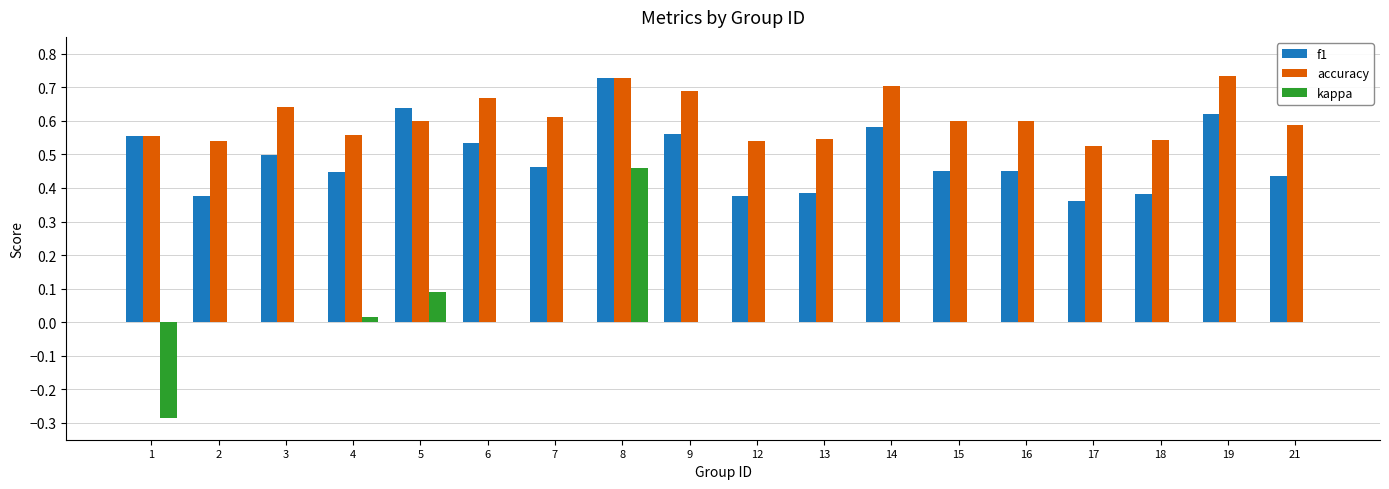

Is it true that accuracy equals 0.2 at 18?

False